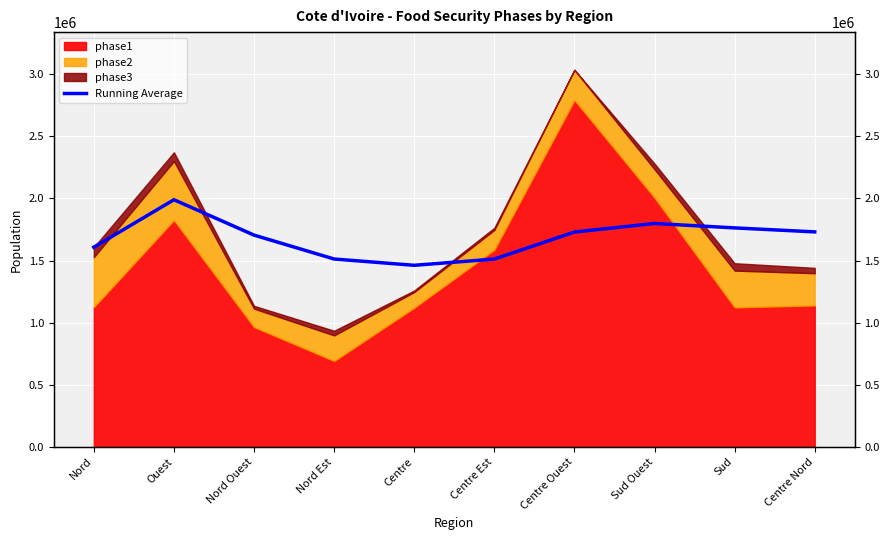

What is the difference between the maximum and minimum values?

528250.3